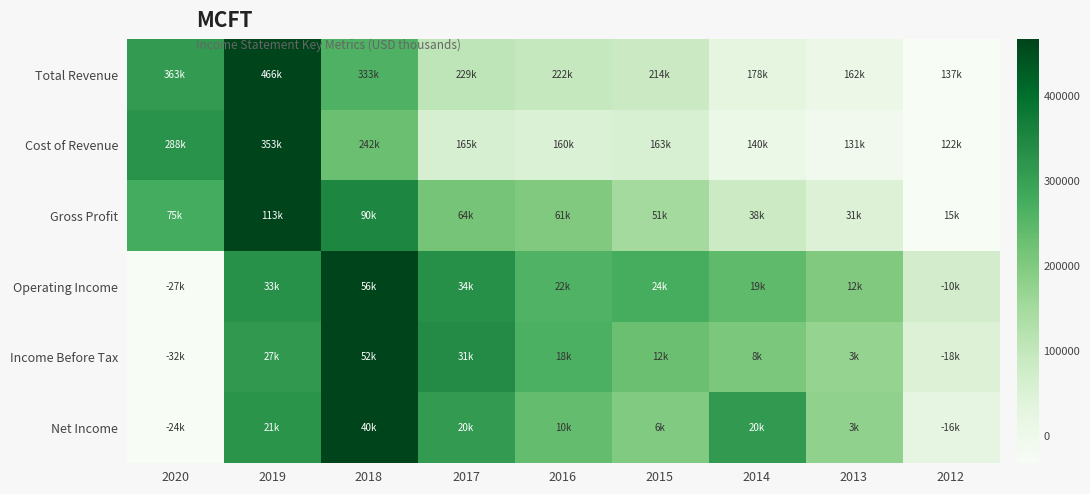

Reading left to right, transcribe all the data shown in this chart.

Total Revenue: 2020=0.7	2019=1.0	2018=0.6	2017=0.3	2016=0.3	2015=0.2	2014=0.1	2013=0.1	2012=0.0
Cost of Revenue: 2020=0.7	2019=1.0	2018=0.5	2017=0.2	2016=0.2	2015=0.2	2014=0.1	2013=0.0	2012=0.0
Gross Profit: 2020=0.6	2019=1.0	2018=0.8	2017=0.5	2016=0.5	2015=0.4	2014=0.2	2013=0.2	2012=0.0
Operating Income: 2020=0.0	2019=0.7	2018=1.0	2017=0.7	2016=0.6	2015=0.6	2014=0.5	2013=0.5	2012=0.2
Income Before Tax: 2020=0.0	2019=0.7	2018=1.0	2017=0.7	2016=0.6	2015=0.5	2014=0.5	2013=0.4	2012=0.2
Net Income: 2020=0.0	2019=0.7	2018=1.0	2017=0.7	2016=0.5	2015=0.5	2014=0.7	2013=0.4	2012=0.1